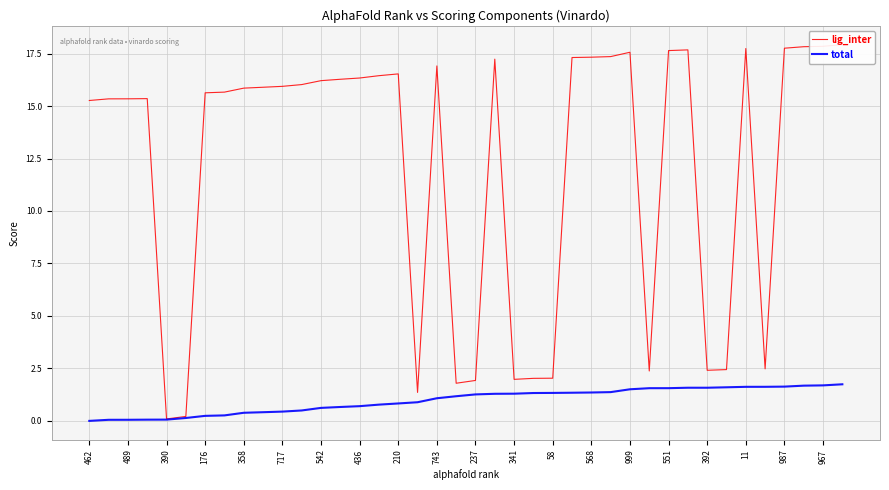

True or false: lig_inter and total intersect in this chart.

False